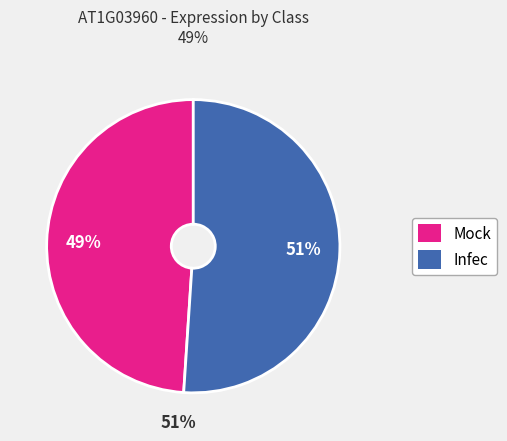

Approximately how many times larger is the value at Infec compared to Mock?

1.0